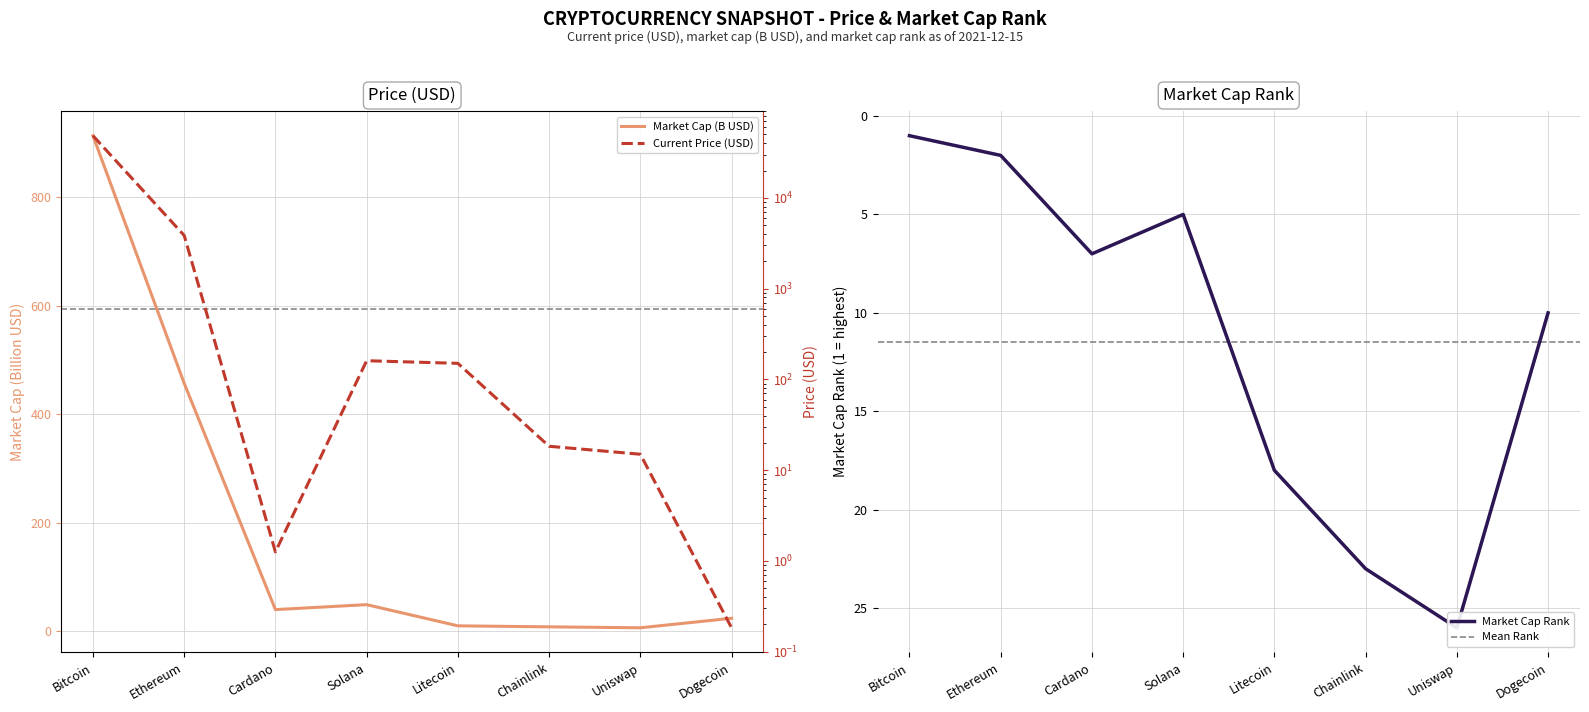

Count the number of values greater than 150.

4